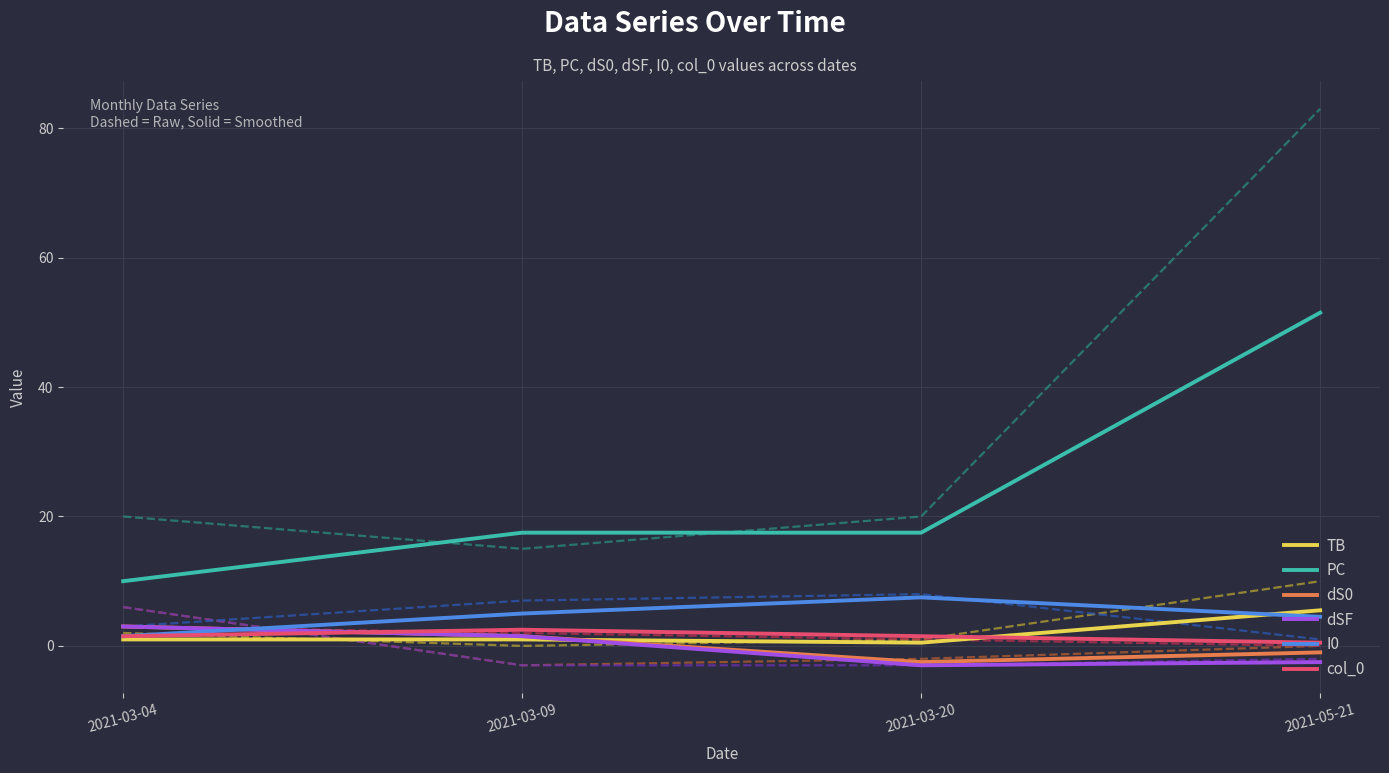

List the series in order of their peak value, lowest first.

col_0, dS0, dSF, TB, I0, PC